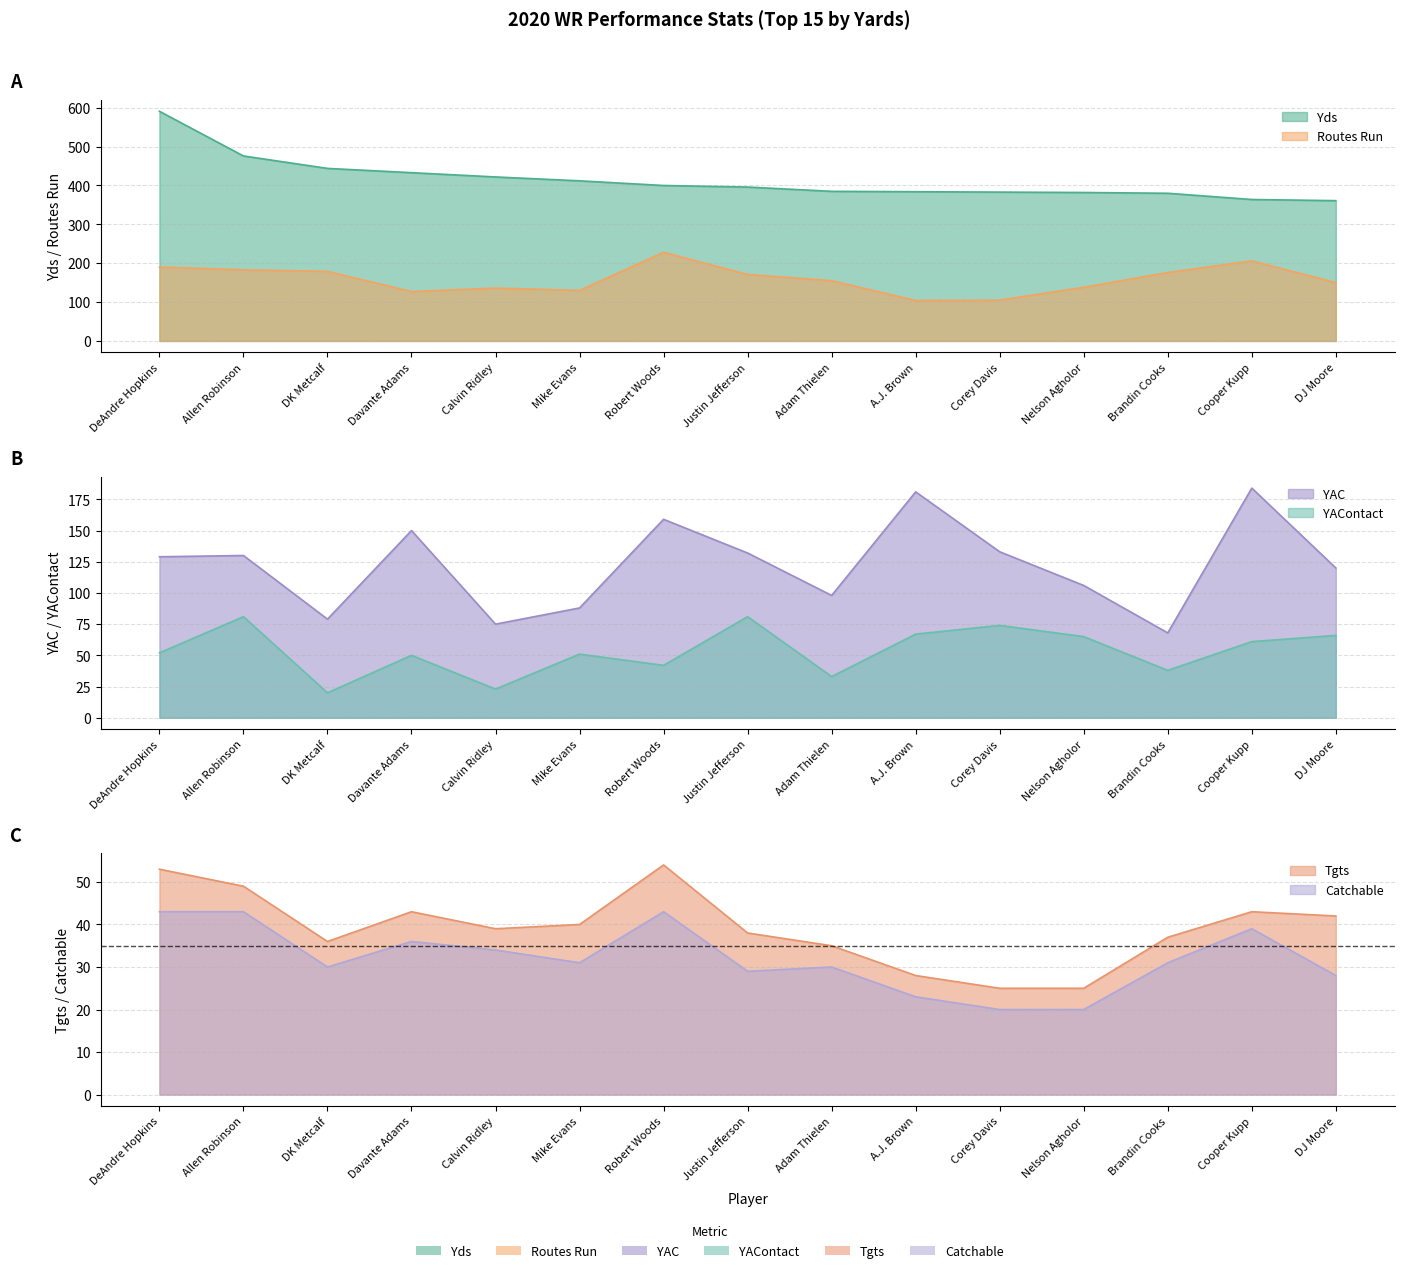

What is the average value of the YAContact series?

54